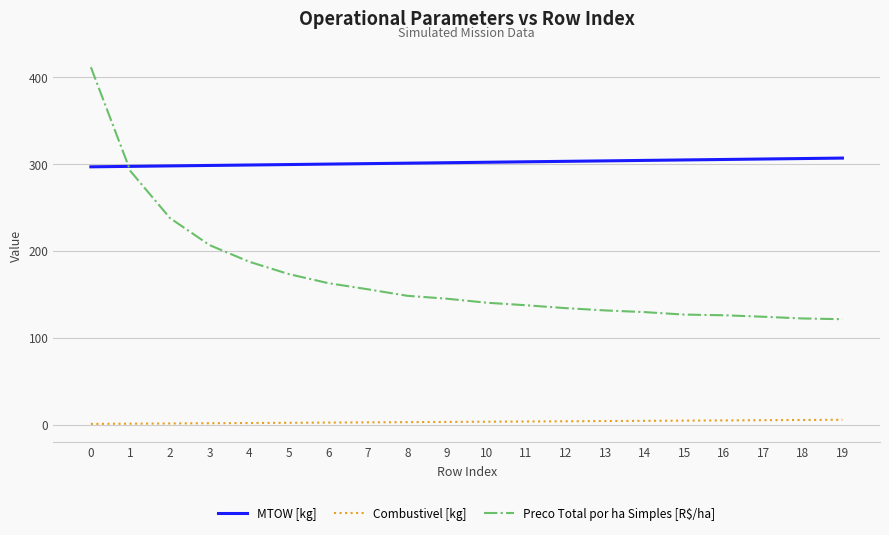

The value of MTOW [kg] at 15 is 304.6. True or false?

True